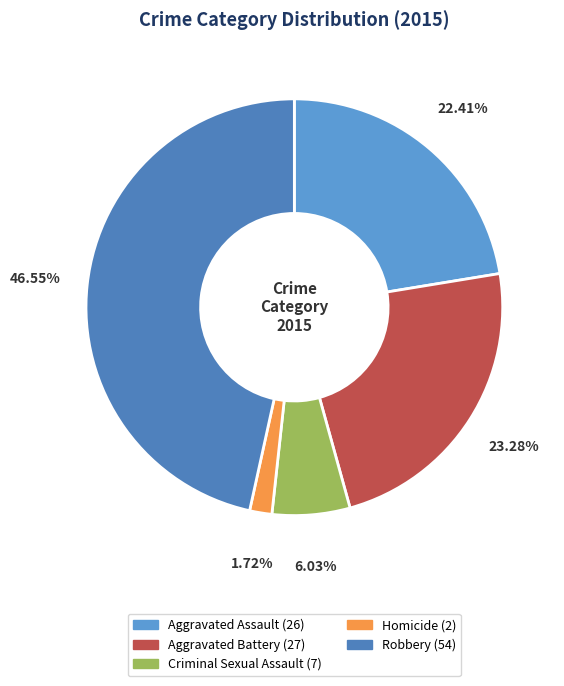

Is Criminal Sexual Assault the majority of the pie?

No